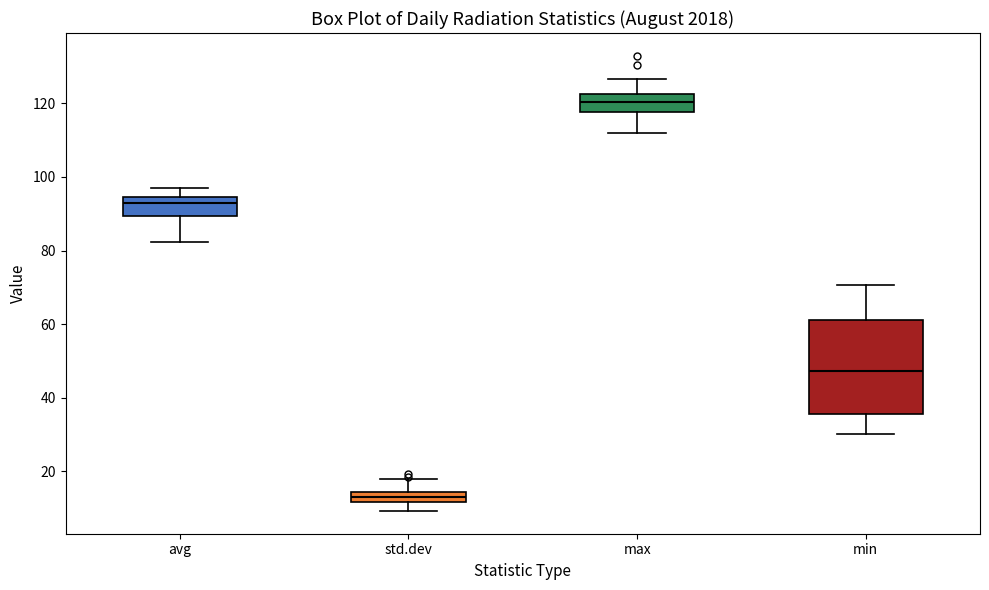

Which box has the lowest median line?

std.dev